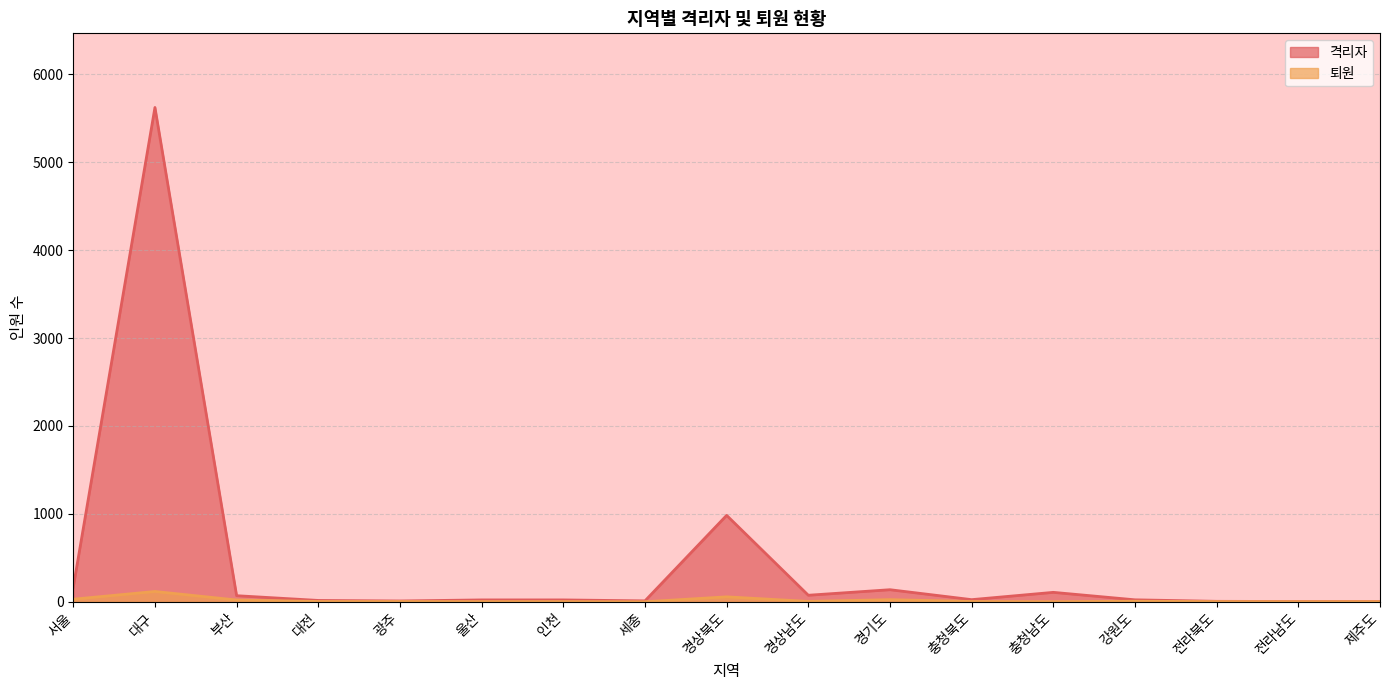

The 퇴원 series shows 5 at 충청북도. True or false?

False